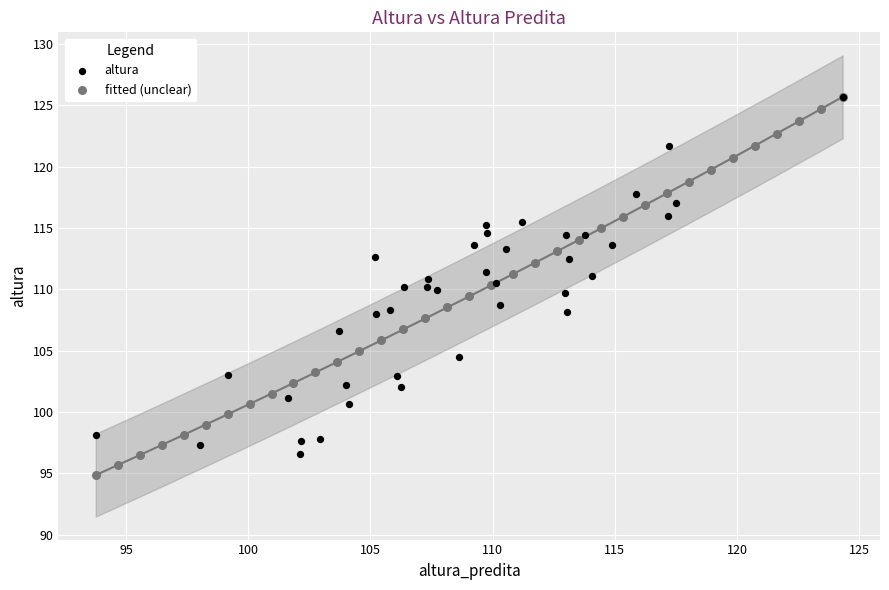

Which series contains the lowest Y value?

fitted (unclear)